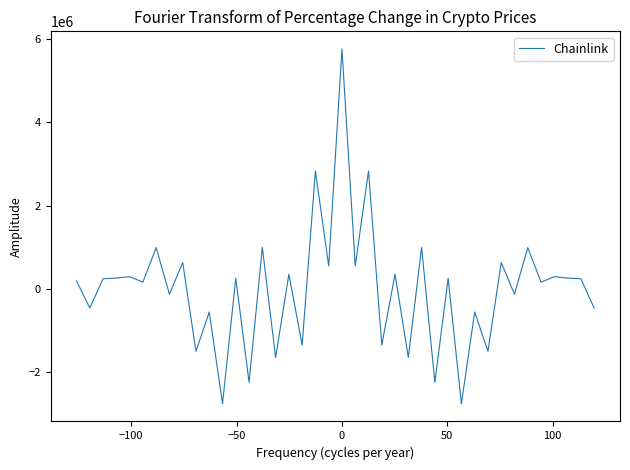

What is the minimum value shown in the chart?

-2752313.0